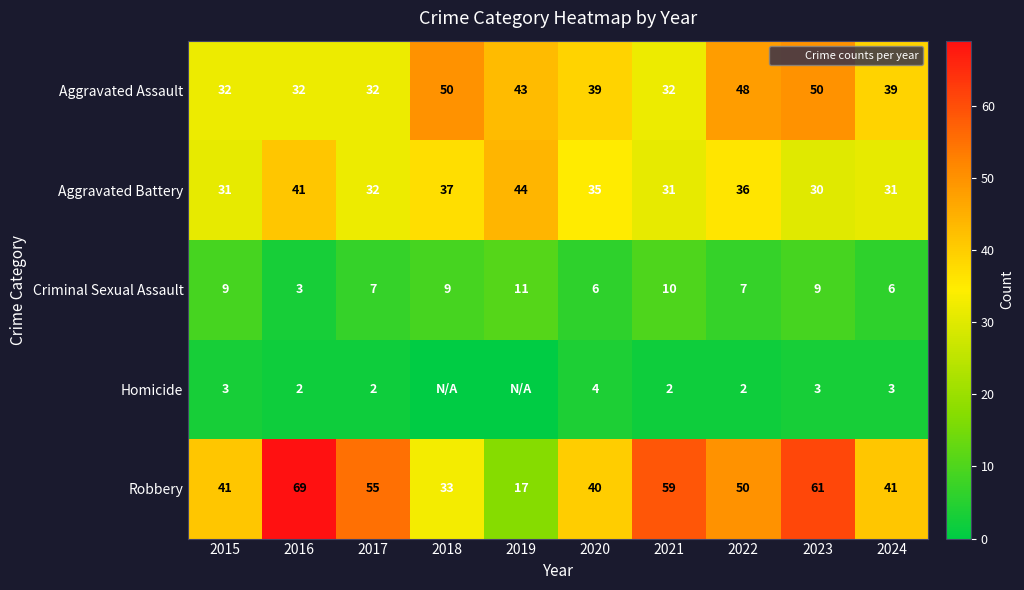

What value does the Aggravated Battery series have at 2019?

44